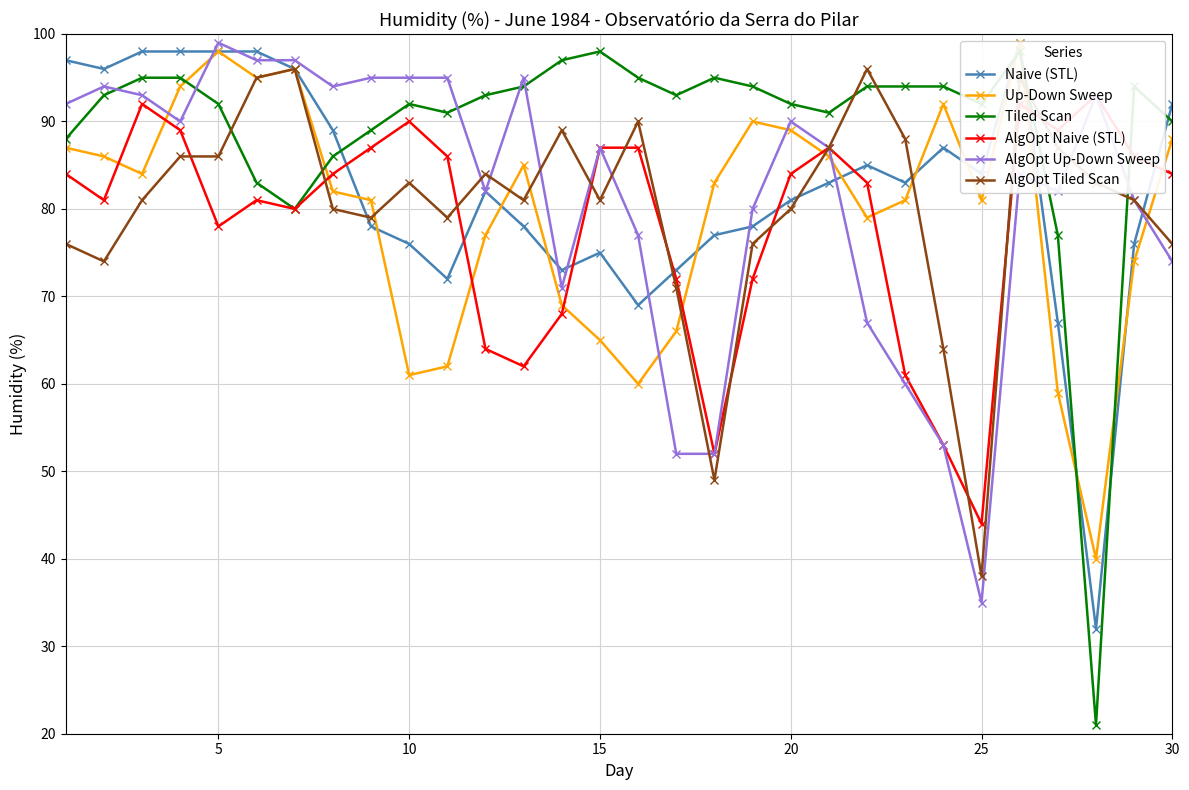

What is the difference between the maximum and second lowest values in the AlgOpt Naive (STL) series?

41